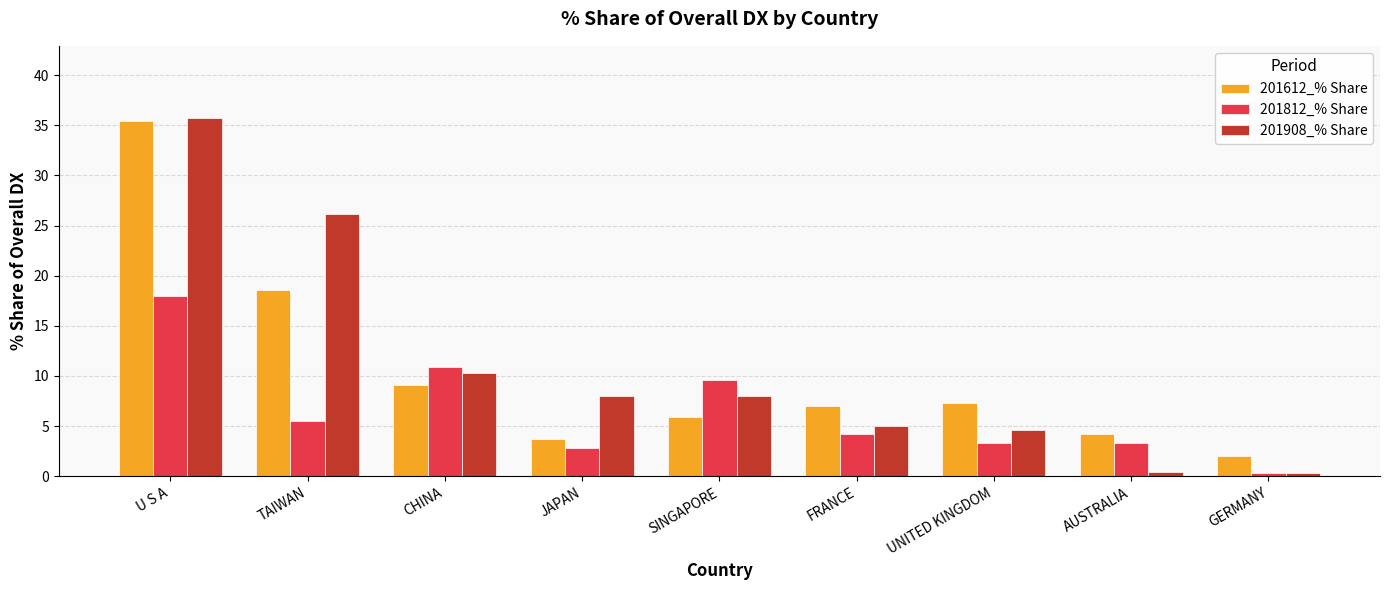

Which series has the largest range (max minus min)?

201908_% Share